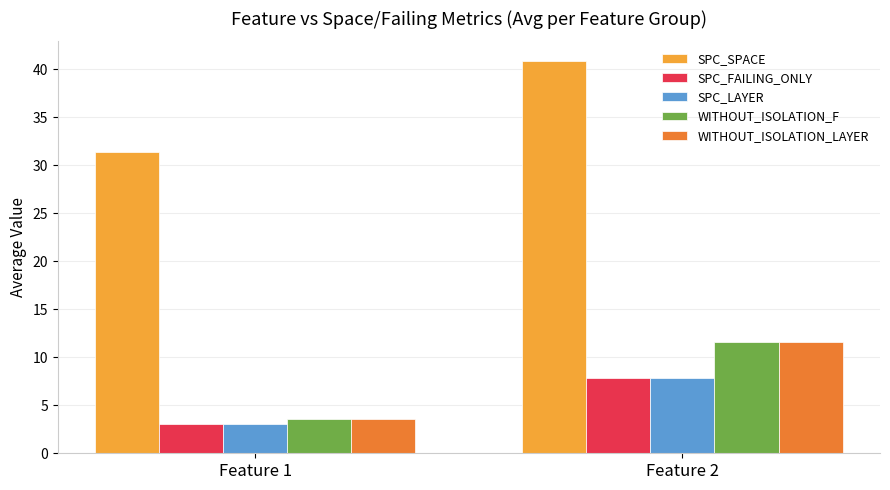

At which category is the sum across all series the highest?

Feature 2